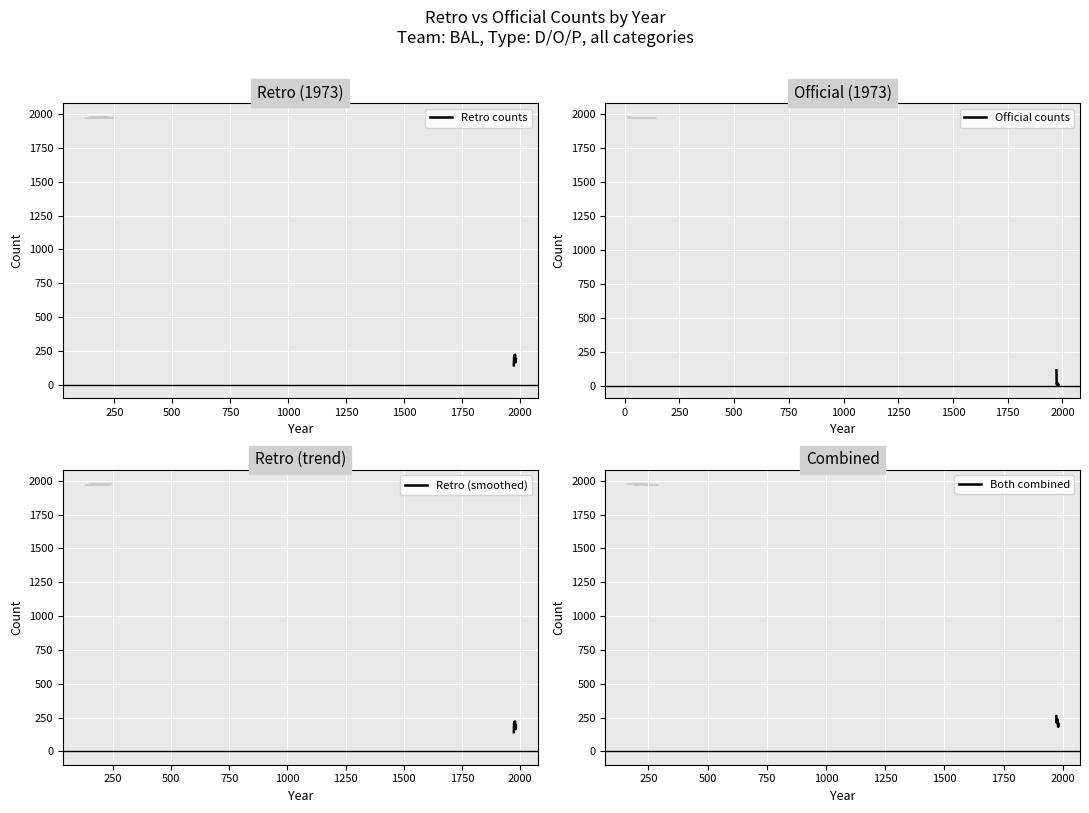

Which series has the widest spread of values?

Official counts